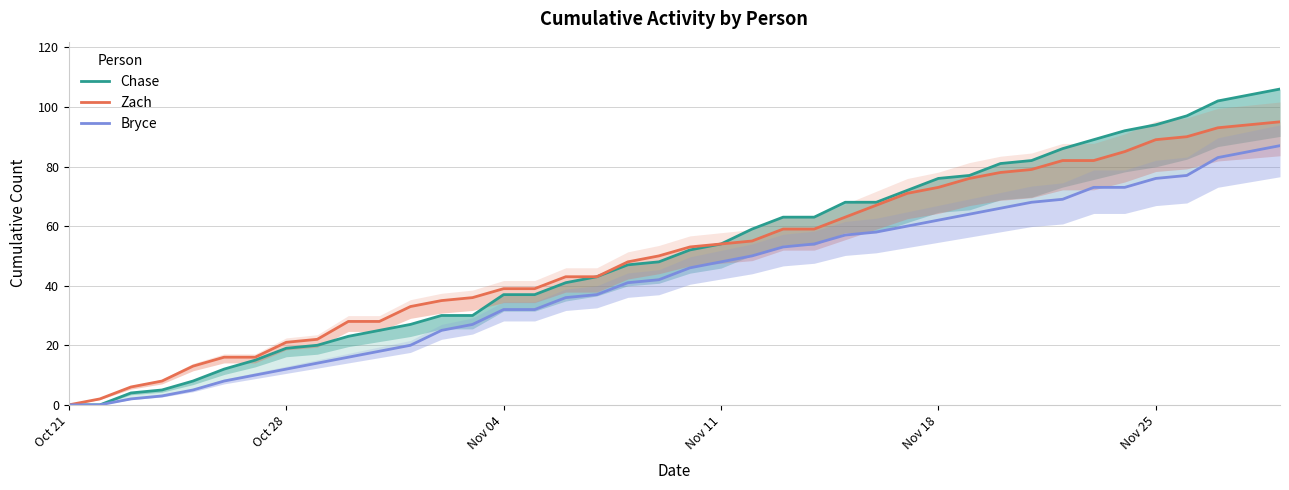

Reading left to right, what are all the values shown in this chart?

Chase: 0	0	4	5	8	12	15	19	20	23	25	27	30	30	37	37	41	43	47	48	52	54	59	63	63	68	68	72	76	77	81	82	86	89	92	94	97	102	106
Zach: 0	2	6	8	13	16	16	21	22	28	28	33	35	36	39	39	43	43	48	50	53	54	55	59	59	63	67	71	73	76	78	79	82	82	85	89	90	93	95
Bryce: 0	0	2	3	5	8	10	12	14	16	18	20	25	27	32	32	36	37	41	42	46	48	50	53	54	57	58	60	62	64	66	68	69	73	73	76	77	83	87